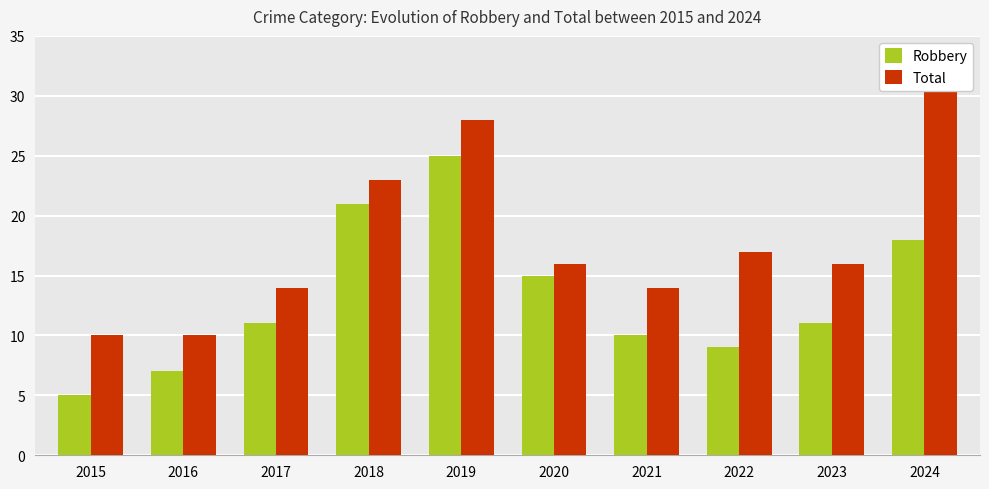

Reading left to right, list all the values displayed in this chart.

Robbery: 5	7	11	21	25	15	10	9	11	18
Total: 10	10	14	23	28	16	14	17	16	31